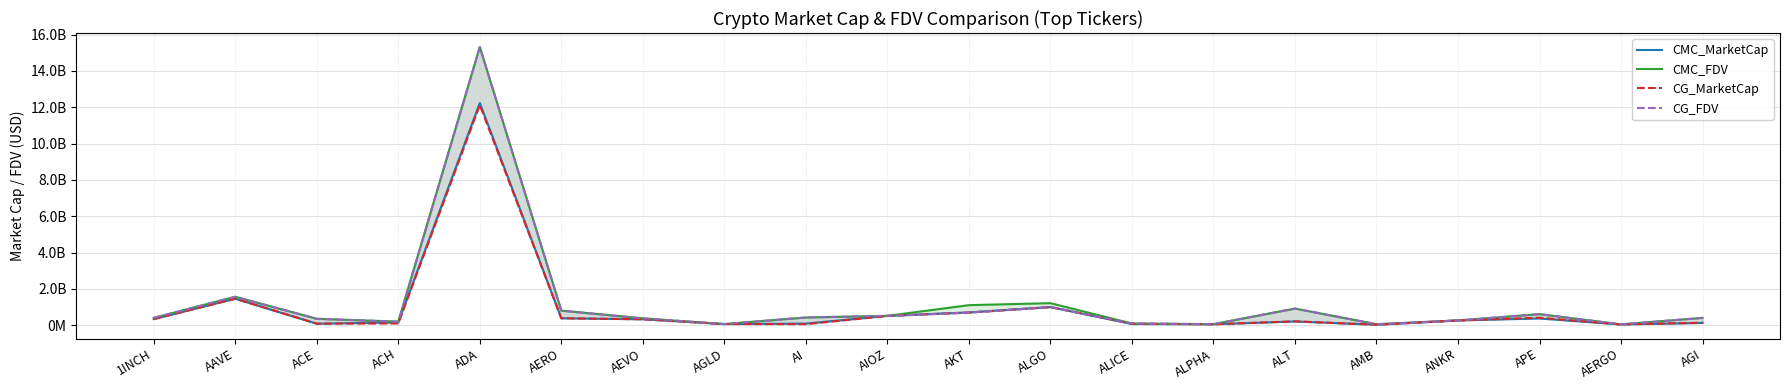

What position from the left is ALICE?

13